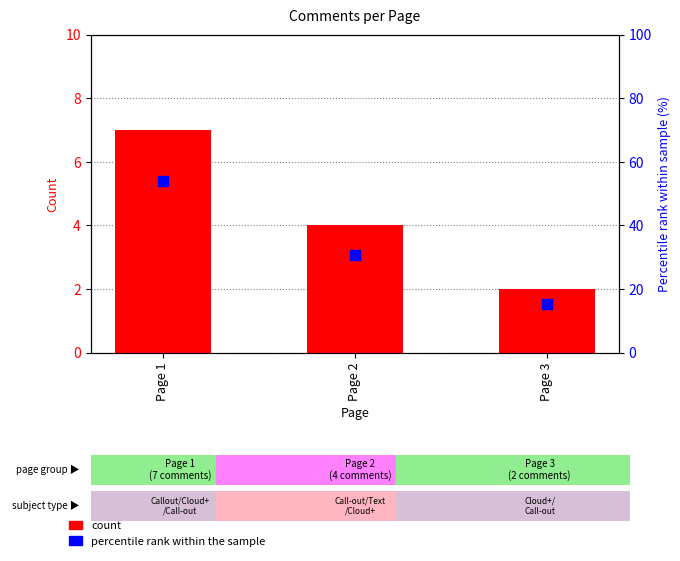

At how many categories does at least one series exceed 13?

3